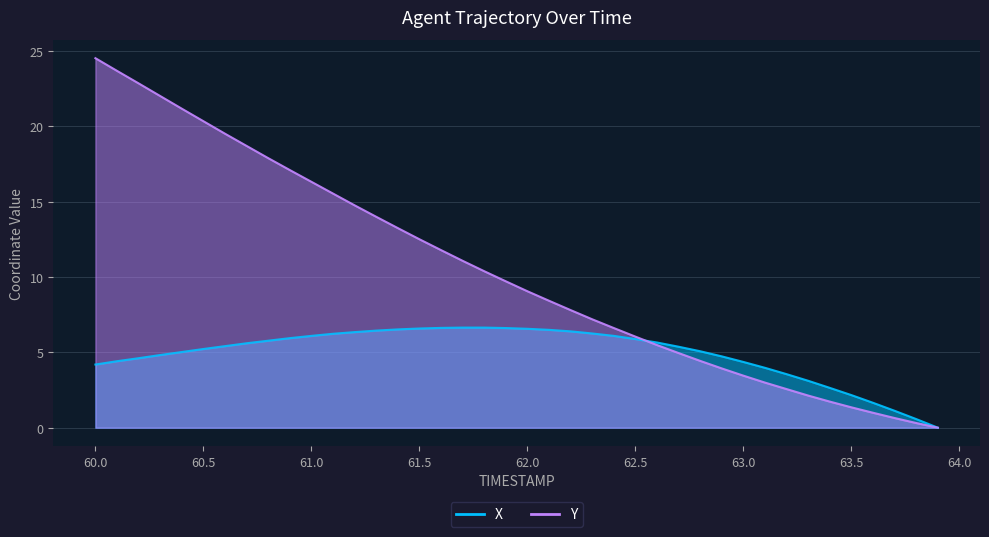

Reading left to right, transcribe all the data shown in this chart.

X: 60.0=4.2	60.1=4.4	60.2=4.6	60.3=4.8	60.4=5.0	60.5=5.2	60.6=5.4	60.7=5.6	60.8=5.8	60.9=5.9	61.0=6.1	61.1=6.2	61.2=6.3	61.3=6.4	61.4=6.5	61.5=6.6	61.6=6.6	61.7=6.6	61.8=6.6	61.9=6.6	62.0=6.6	62.1=6.5	62.2=6.4	62.3=6.2	62.4=6.1	62.5=5.9	62.6=5.7	62.7=5.4	62.8=5.1	62.9=4.7	63.0=4.4	63.1=4.0	63.2=3.6	63.3=3.1	63.4=2.6	63.5=2.2	63.6=1.7	63.7=1.1	63.8=0.6	63.9=0.0
Y: 60.0=24.5	60.1=23.7	60.2=22.8	60.3=22.0	60.4=21.2	60.5=20.3	60.6=19.5	60.7=18.7	60.8=17.9	60.9=17.1	61.0=16.3	61.1=15.5	61.2=14.8	61.3=14.0	61.4=13.2	61.5=12.5	61.6=11.8	61.7=11.1	61.8=10.4	61.9=9.7	62.0=9.1	62.1=8.4	62.2=7.8	62.3=7.2	62.4=6.6	62.5=6.0	62.6=5.5	62.7=5.0	62.8=4.4	62.9=3.9	63.0=3.5	63.1=3.0	63.2=2.6	63.3=2.1	63.4=1.7	63.5=1.4	63.6=1.0	63.7=0.6	63.8=0.3	63.9=0.0